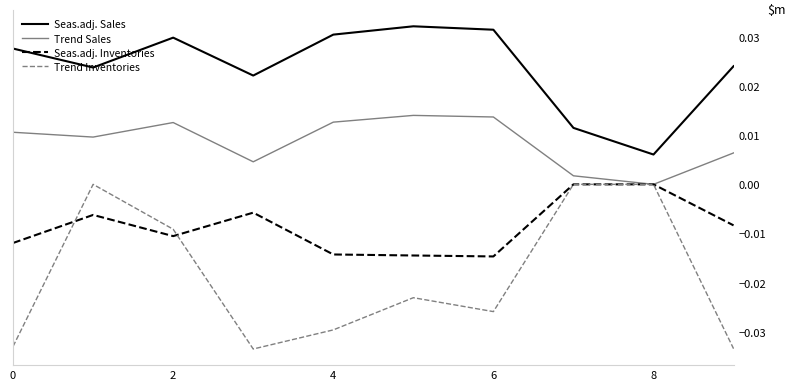

Which series has the largest total across all categories?

Seas.adj. Sales